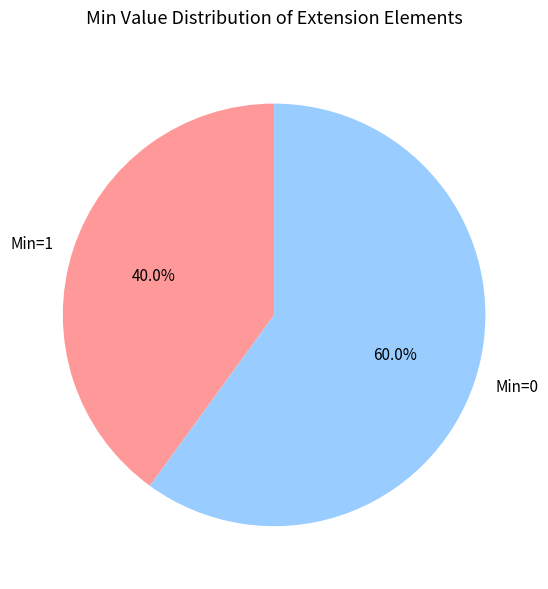

Which category has the biggest portion of the pie?

Min=0